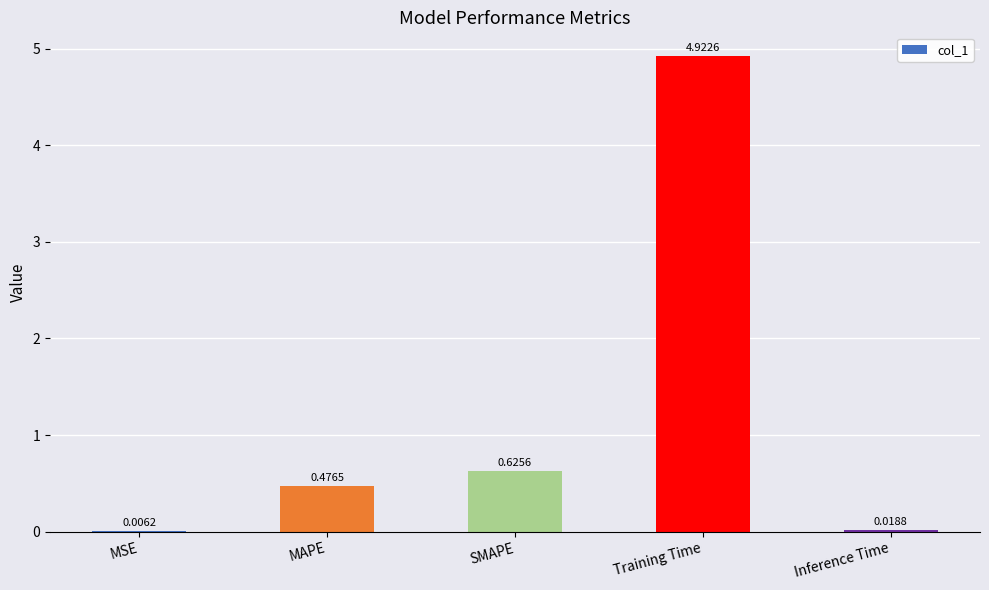

What is the sum of the values at MAPE and Training Time?

5.4